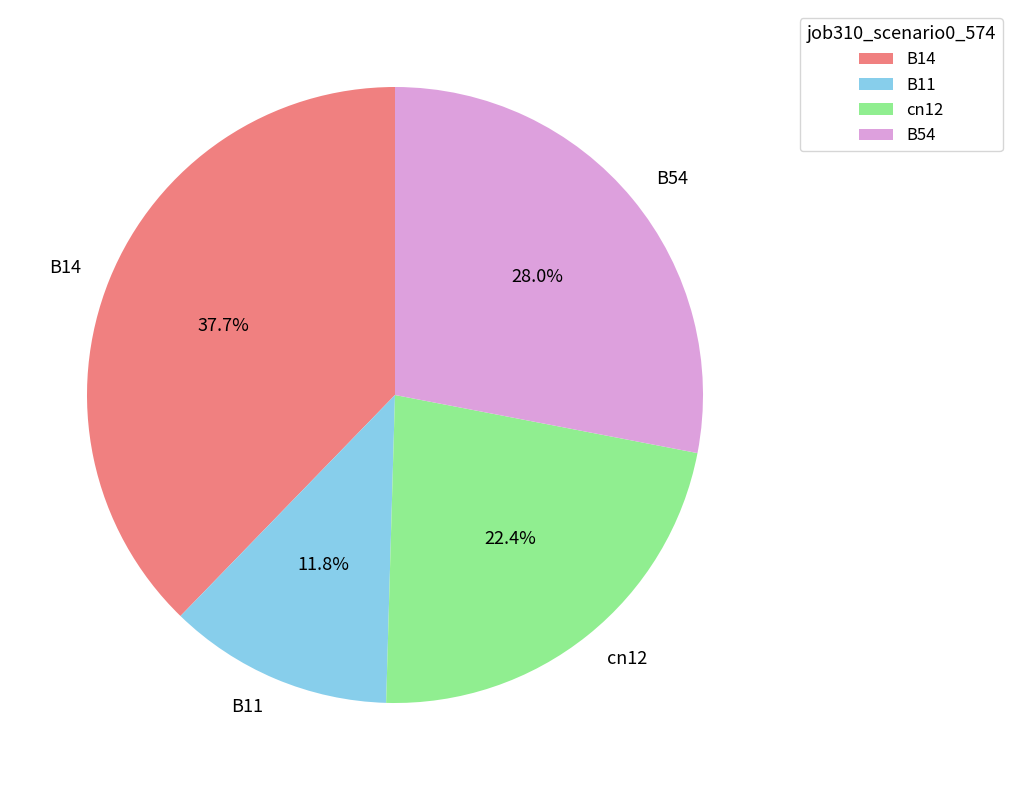

What is the largest slice in the pie chart?

B14